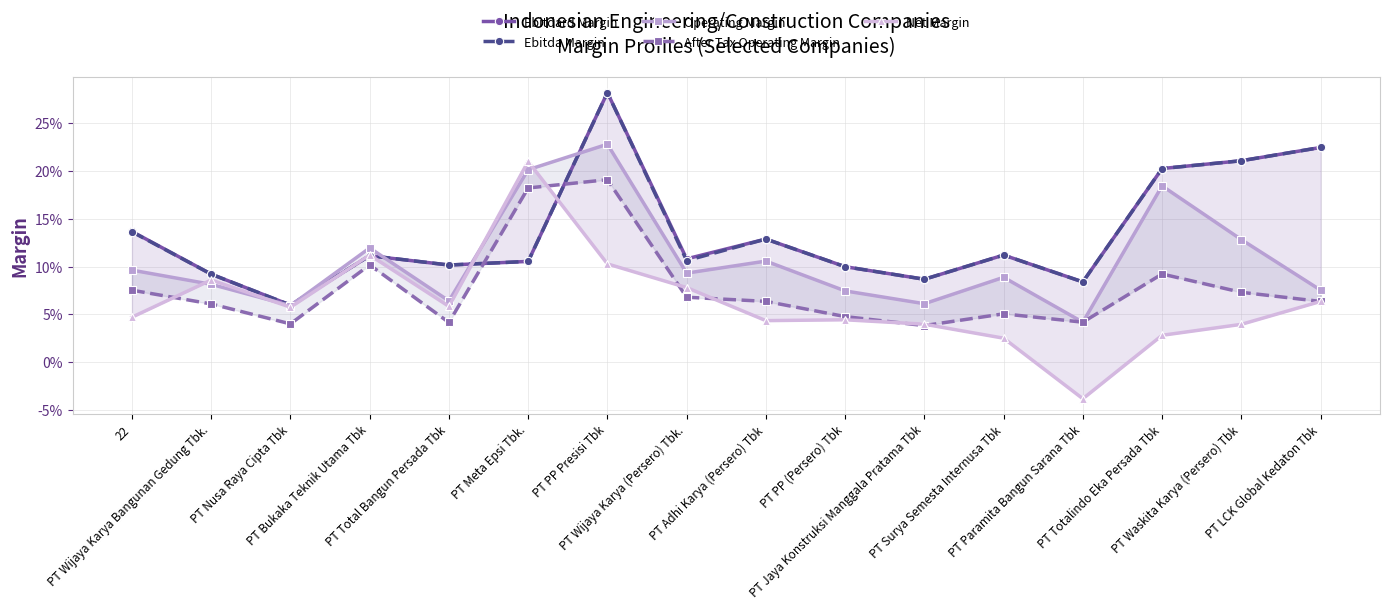

True or false: Net Margin has a value of 0.1 at PT PP Presisi Tbk.

False